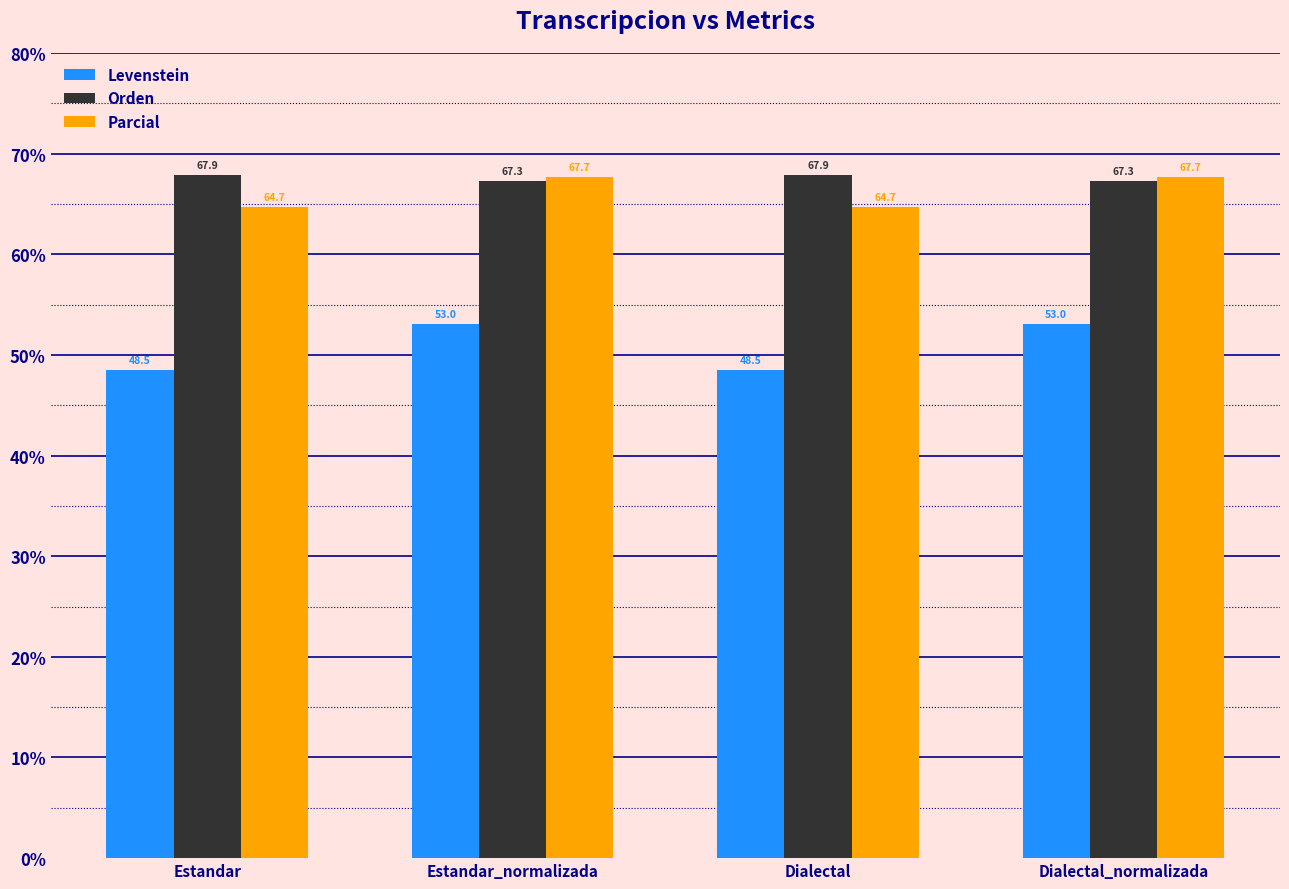

Read the Parcial value at Estandar.

64.7